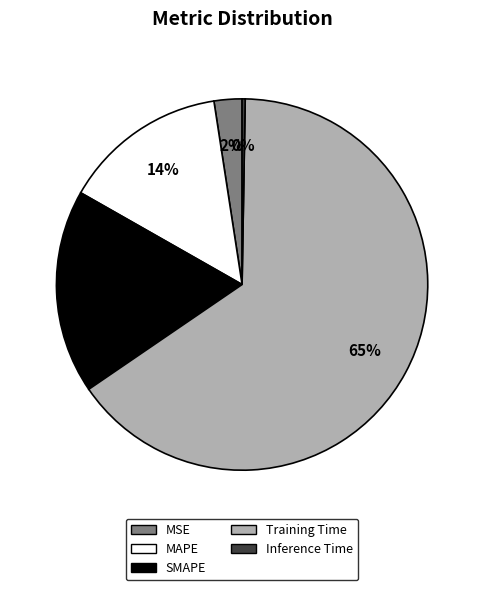

What is the largest slice in the pie chart?

Training Time